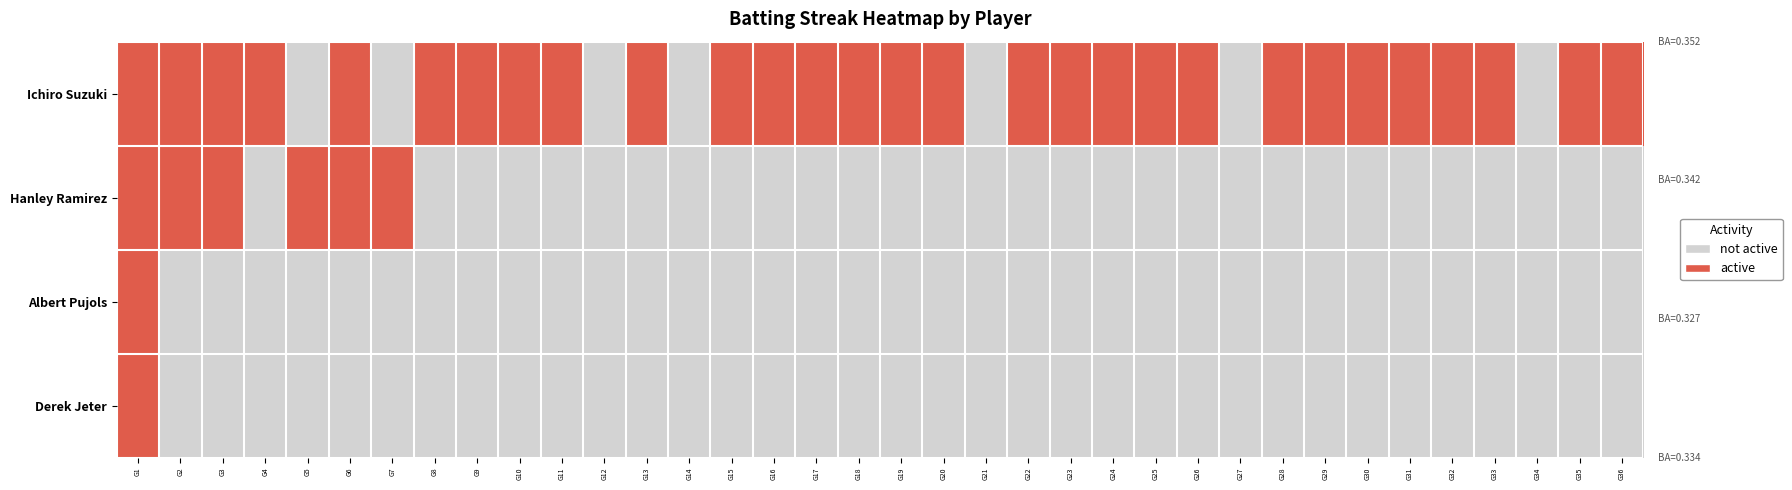

At which category is the sum across all series the highest?

G1